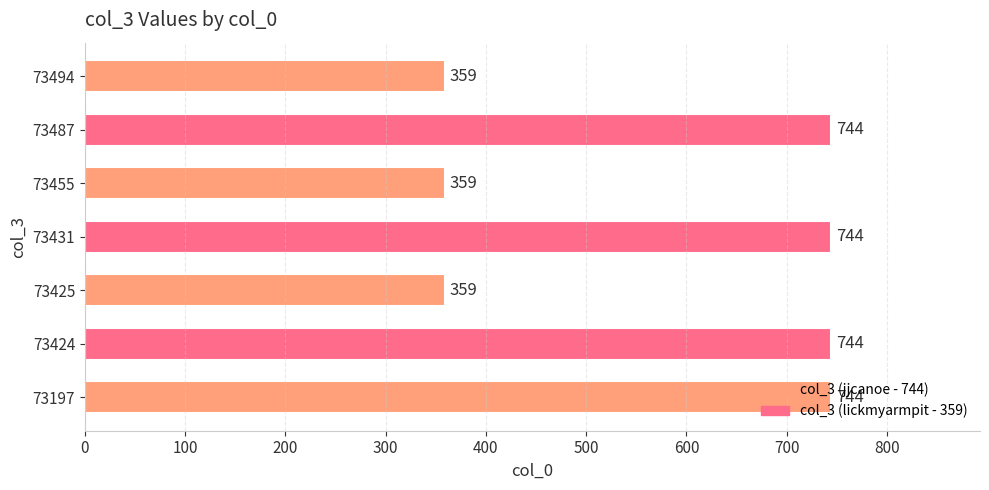

How many data points does each series have?

7